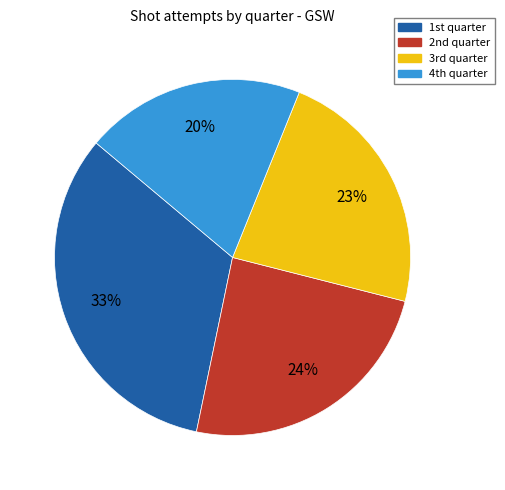

Which slice is the largest?

1st quarter